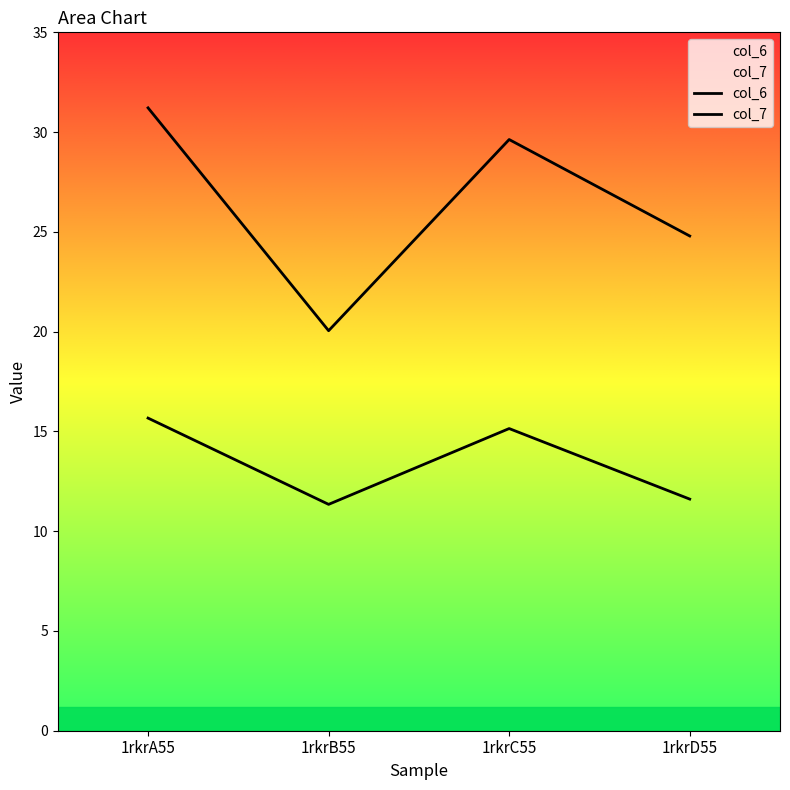

Where is the first local minimum for col_6?

1rkrB55